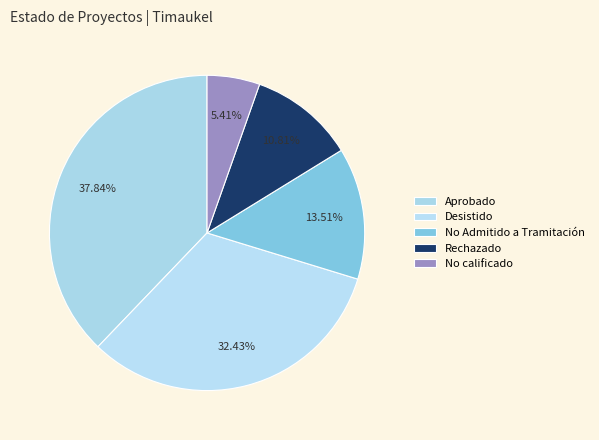

Is it true that Aprobado is 38% of the pie?

True